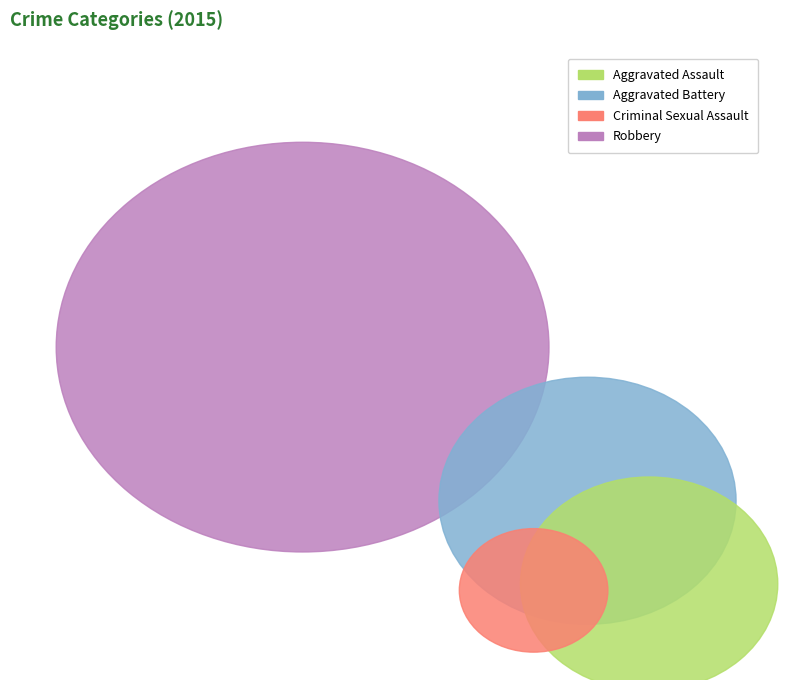

What percentage is the Aggravated Battery slice, to the nearest percent?

21%